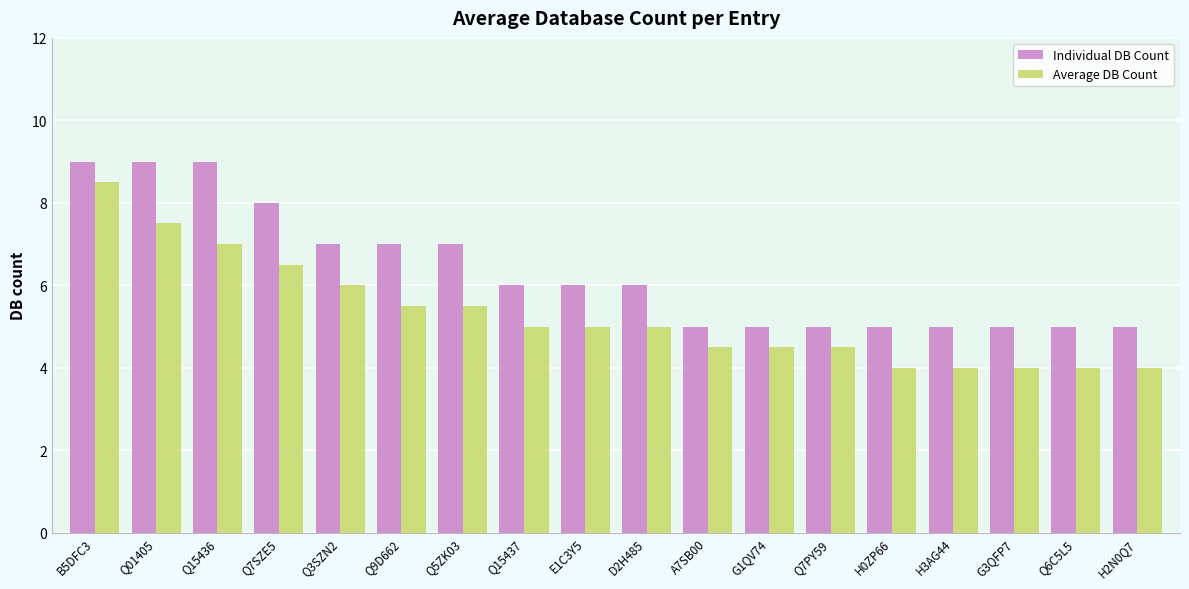

What is the average value of the Average DB Count series?

5.3